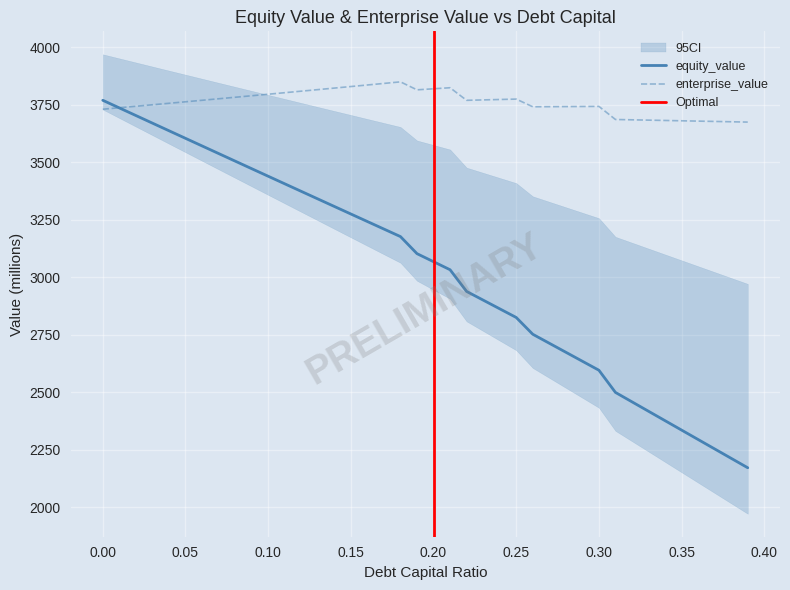

The value of debt_capital at 0.04 is 3637.9. True or false?

True